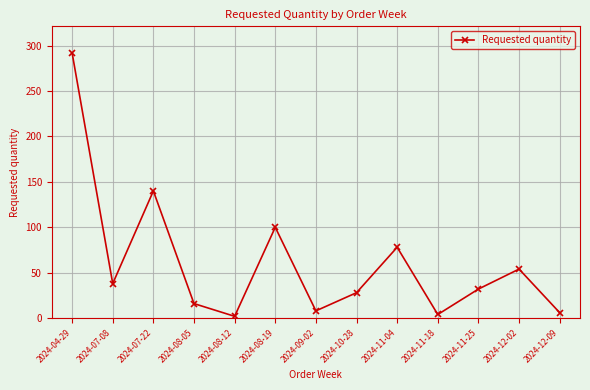

How many points are lower than both their immediate neighbors (excluding endpoints)?

4